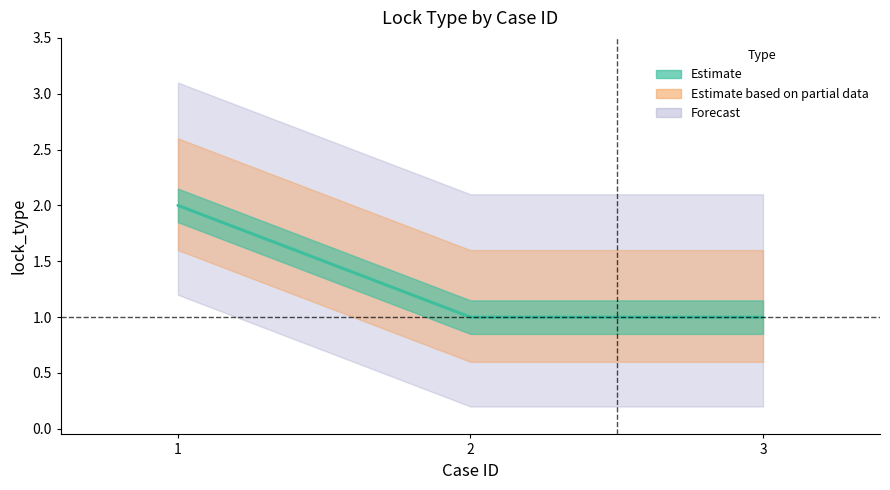

What is the sum of all values?

4